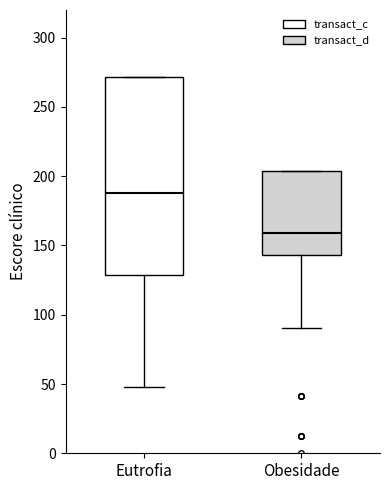

Where does the lower whisker of the box for Eutrofia end on the y-axis? The values are not printed on the chart, so give them approximately, as read against the axis.

50